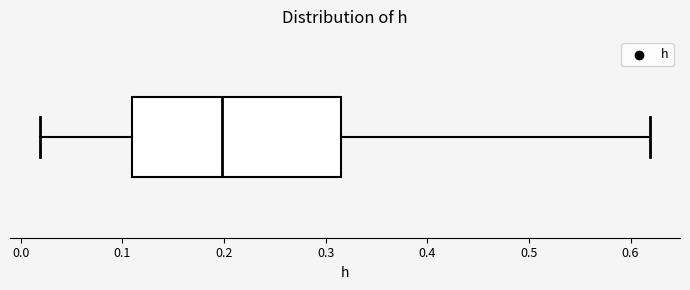

Where does the median line of the box sit on the x-axis? The values are not printed on the chart, so give them approximately, as read against the axis.

0.20